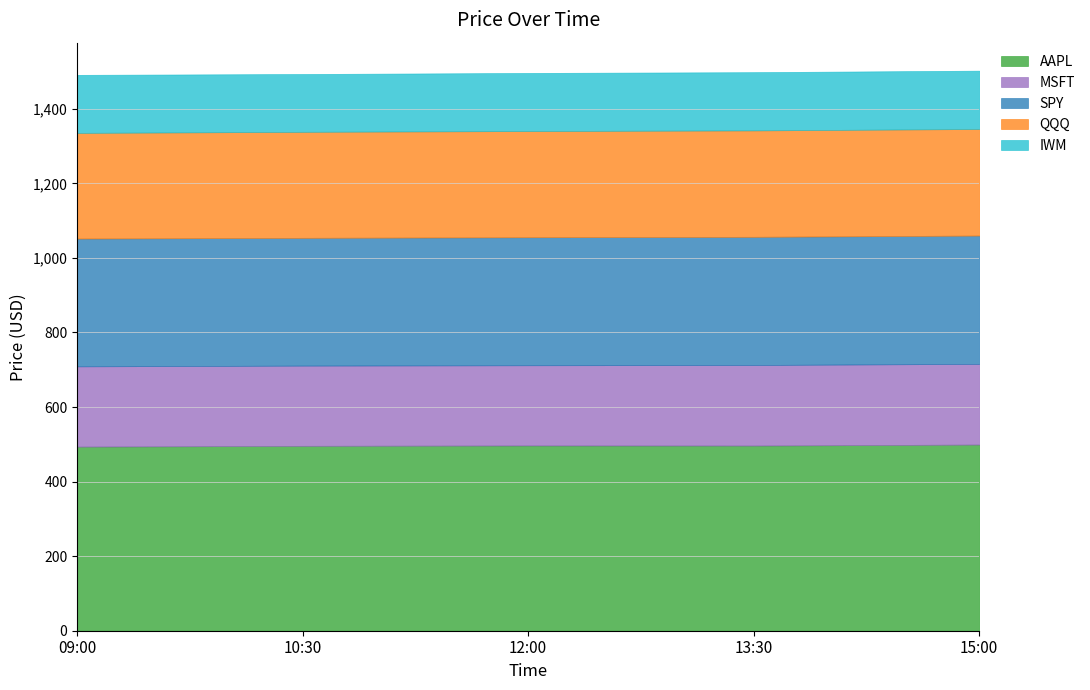

At which label is AAPL closest to 496?

10:30